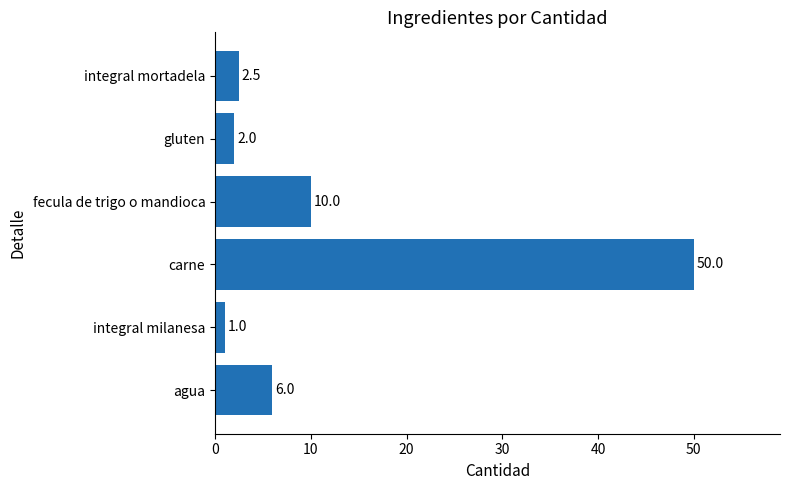

Does the chart contain any negative values?

No